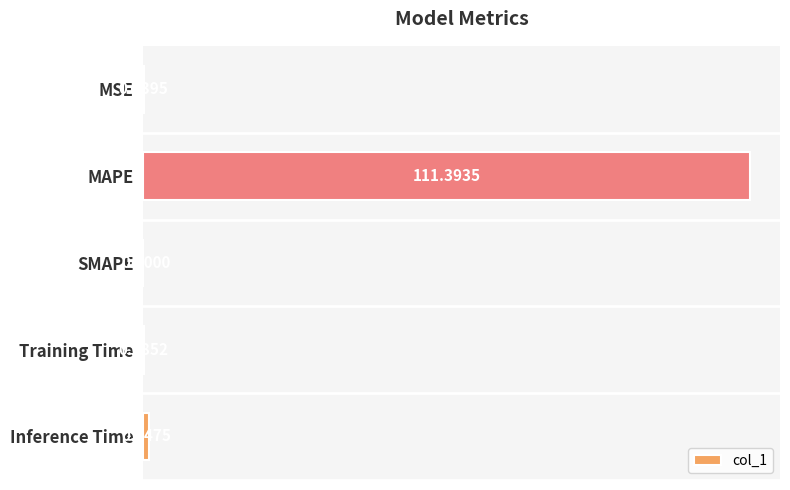

What is the sum of the values at Training Time and Inference Time?

1.0